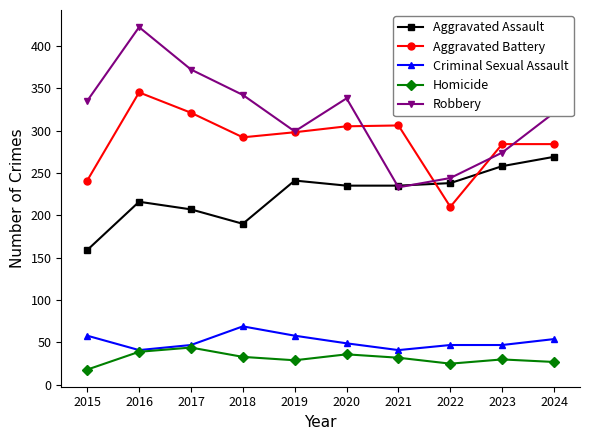

What is the difference between the maximum and second lowest values in the Criminal Sexual Assault series?

28